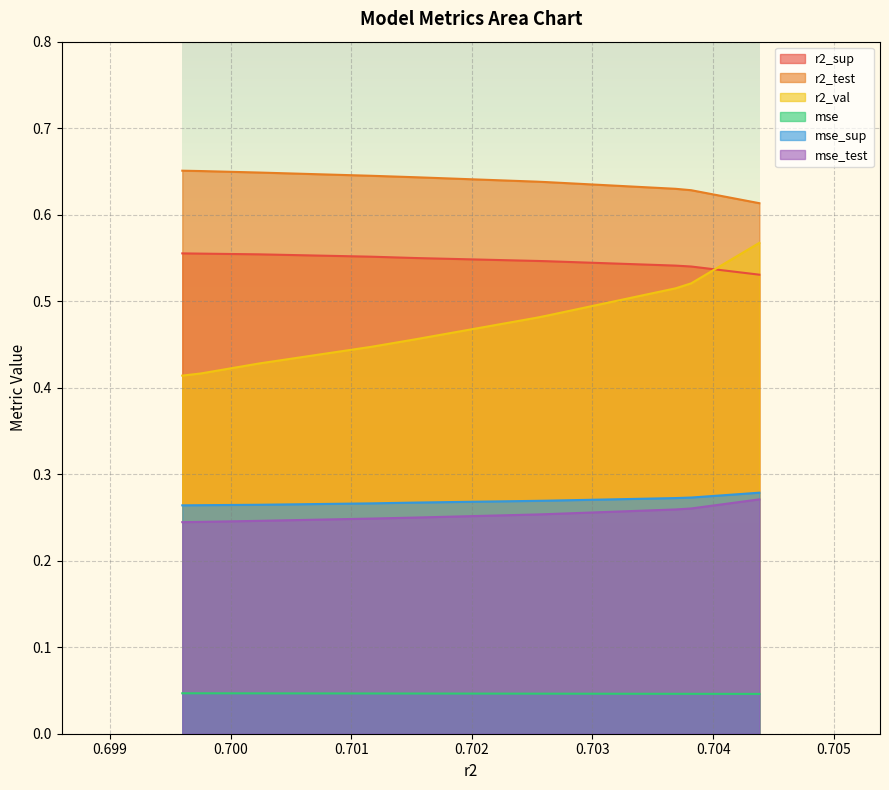

True or false: r2_test has more than 1 interior local peaks.

False